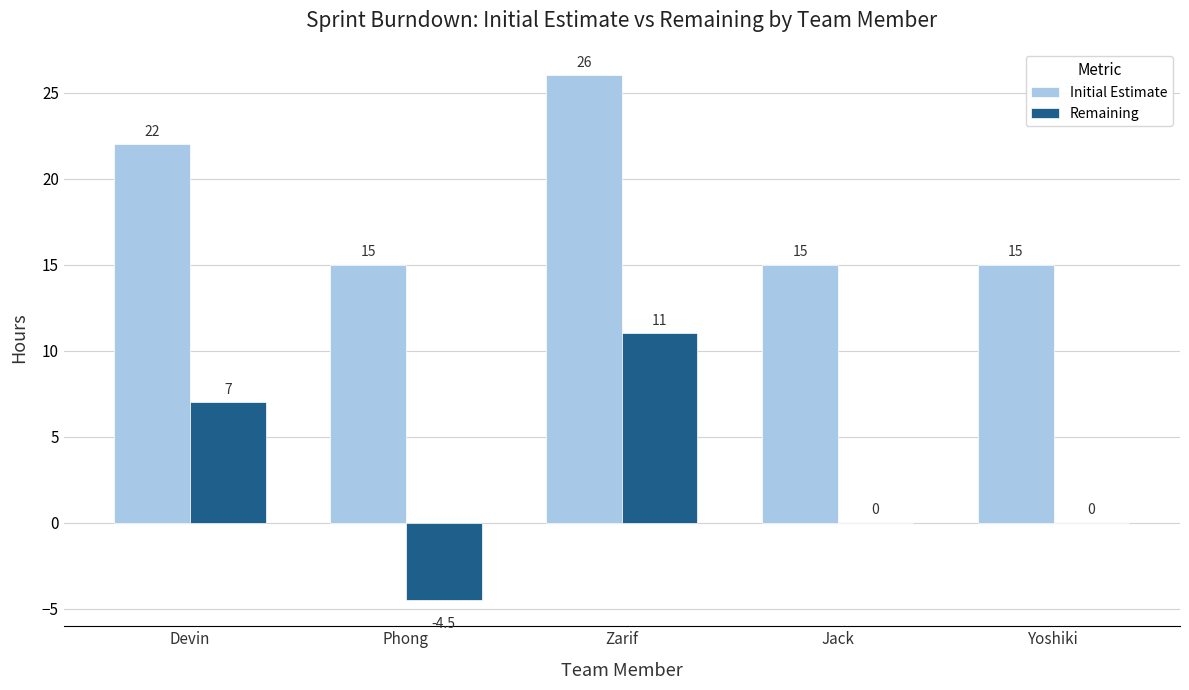

How many values in the Initial Estimate series exceed 15?

2